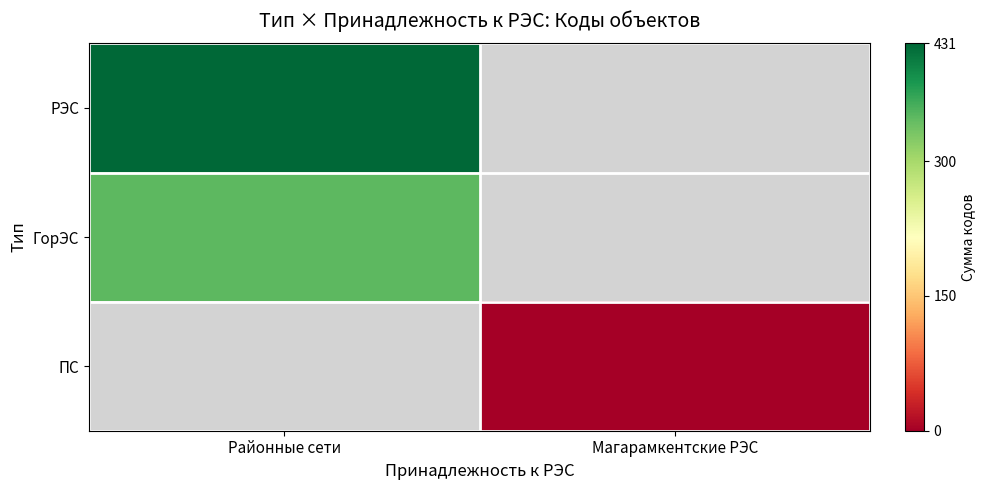

Between Магарамкентские РЭС and Районные сети, which is larger?

Районные сети